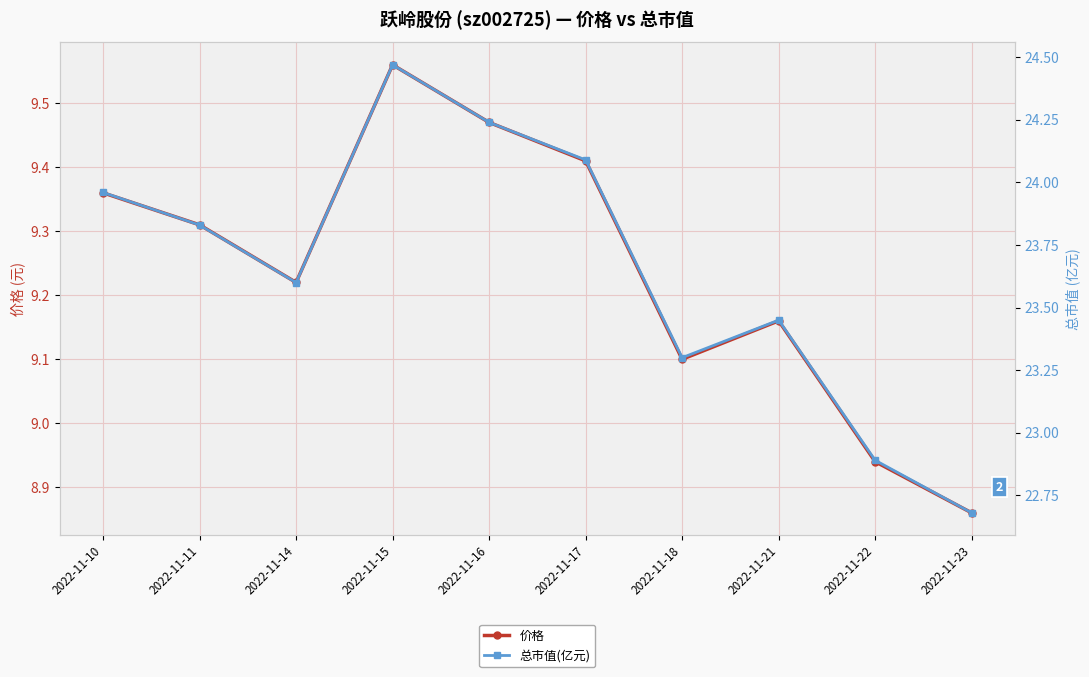

How many lines are shown in the chart?

2